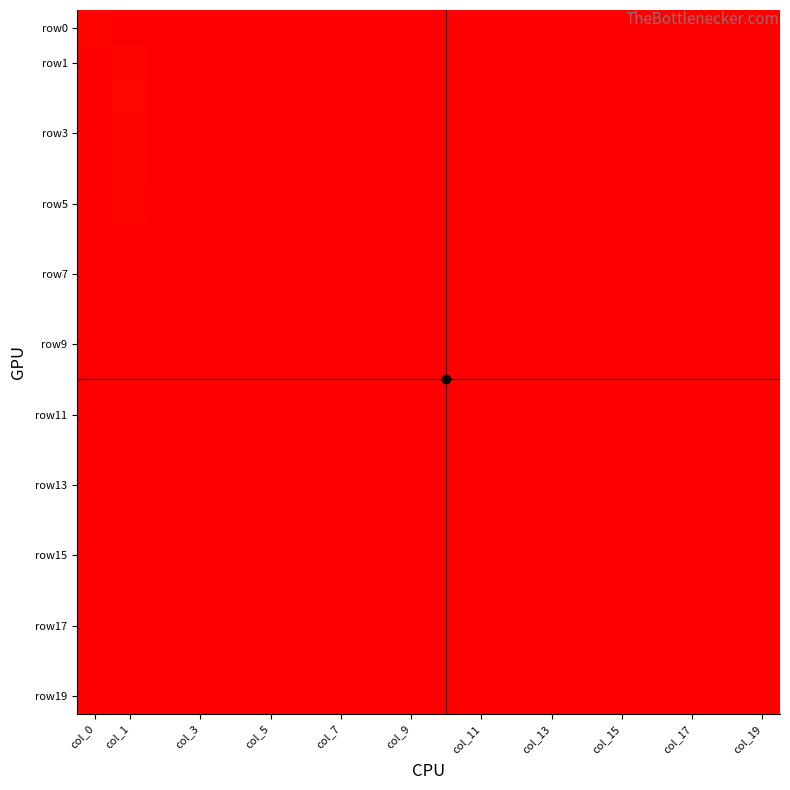

Which series has the largest range (max minus min)?

row0